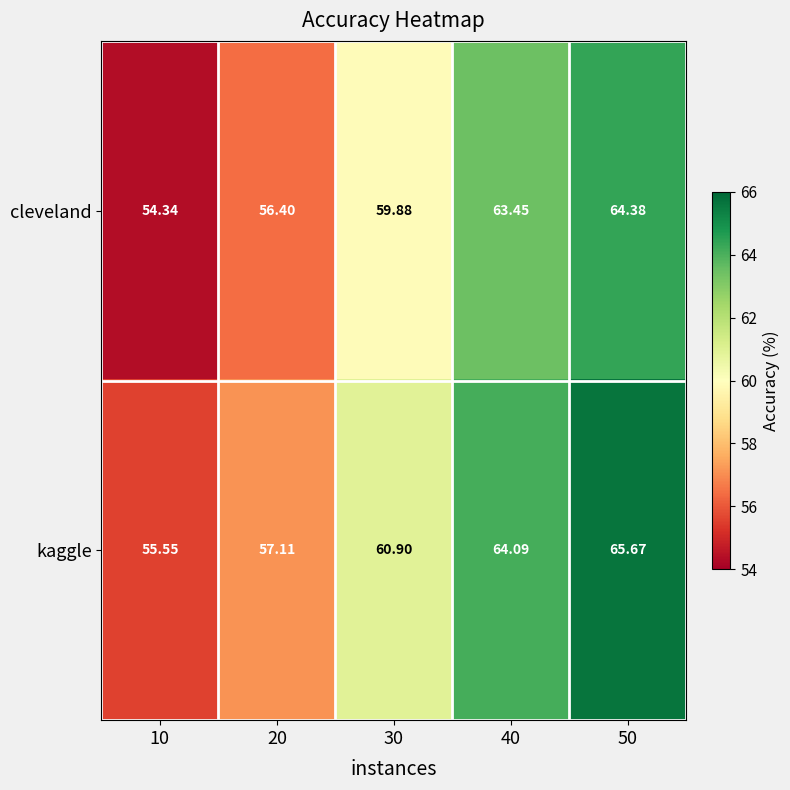

Rank the series by their average value, from highest to lowest.

kaggle, cleveland